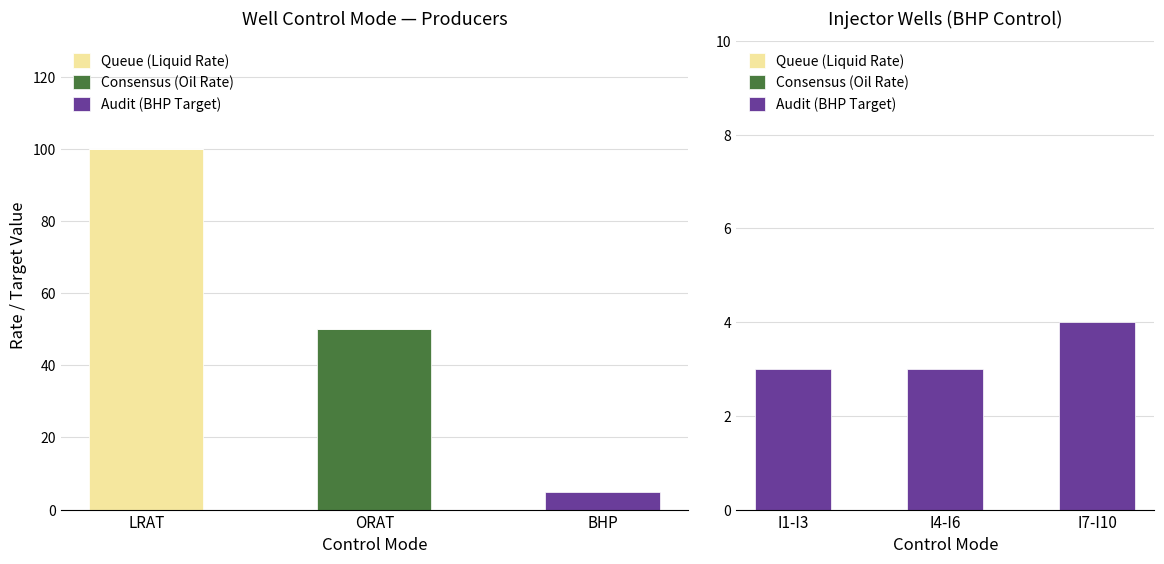

At I7-I10, list the series in order from smallest to largest.

Queue (Liquid Rate), Consensus (Oil Rate), Audit (BHP Target)